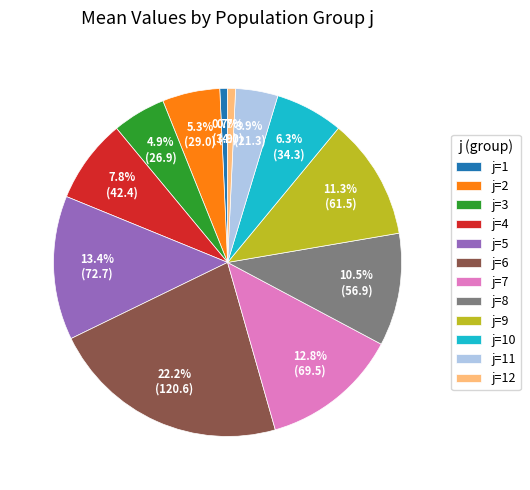

Approximately how many times larger is the value at j=4 compared to j=12?

10.6